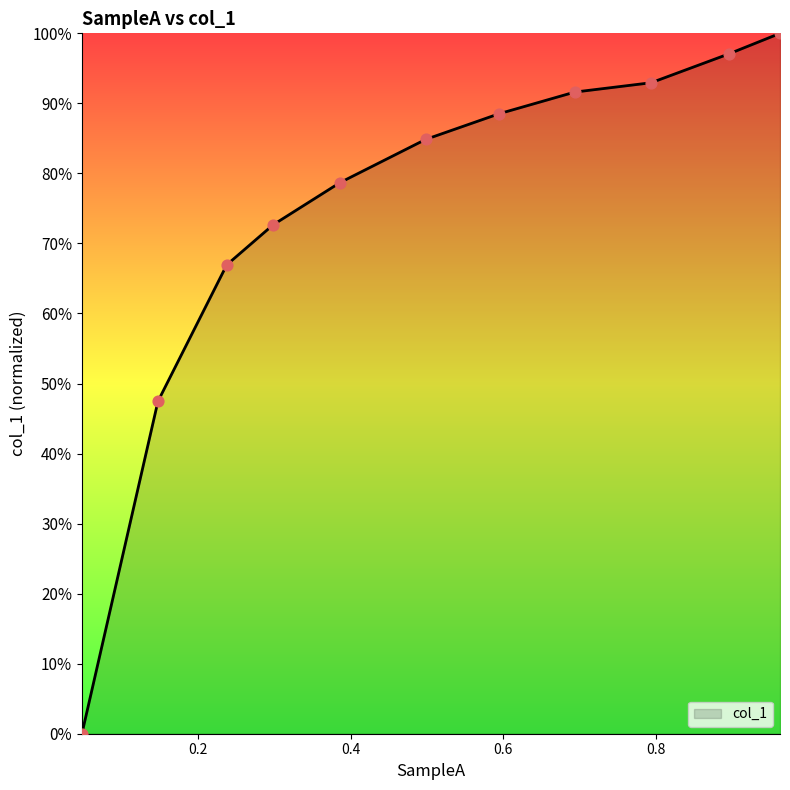

What is the difference between the maximum and minimum values?

100.0